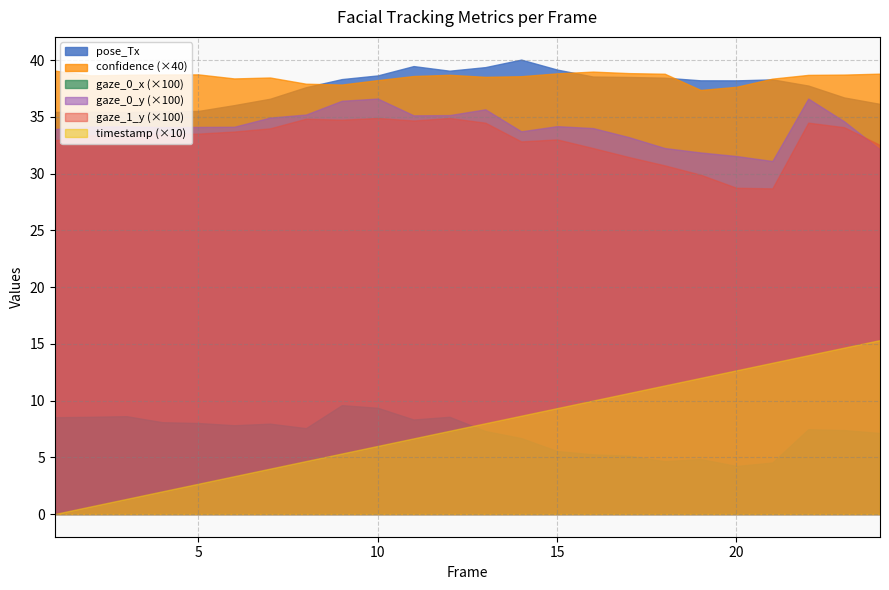

True or false: gaze_0_y and pose_Tx intersect in this chart.

False